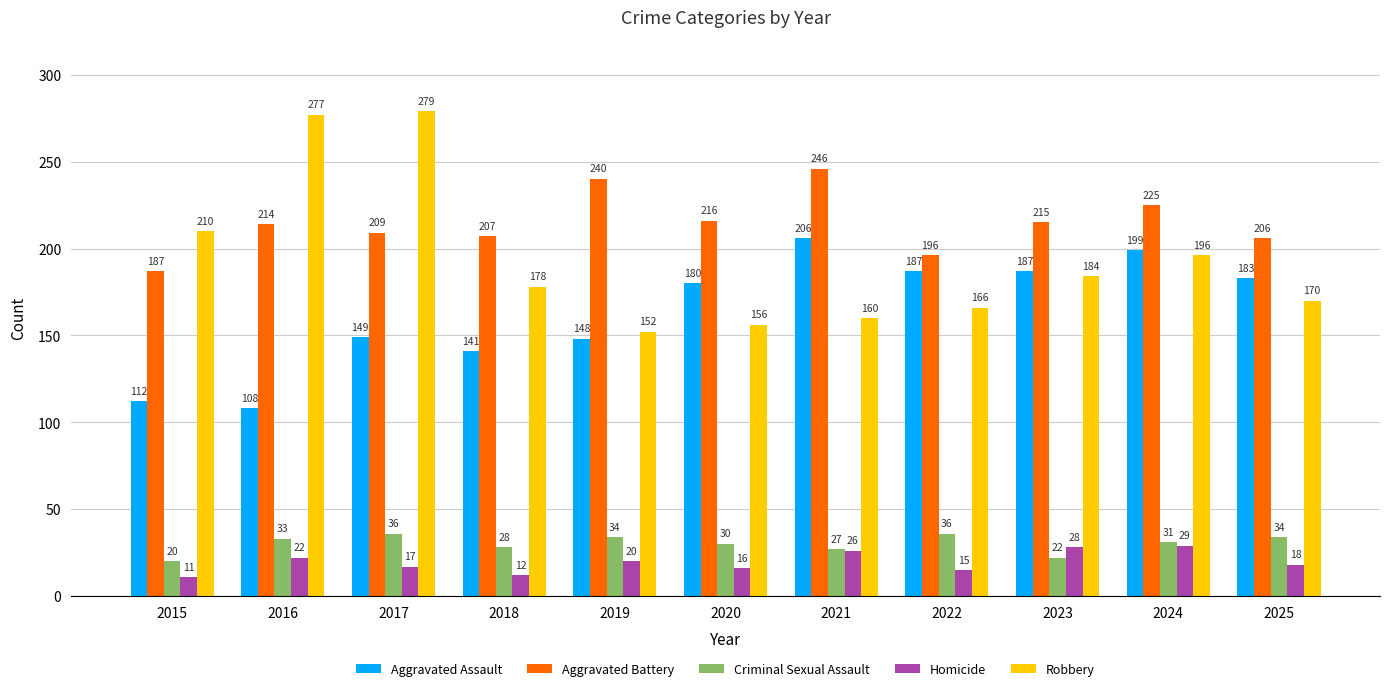

Which category has the highest value in the Homicide series?

2024